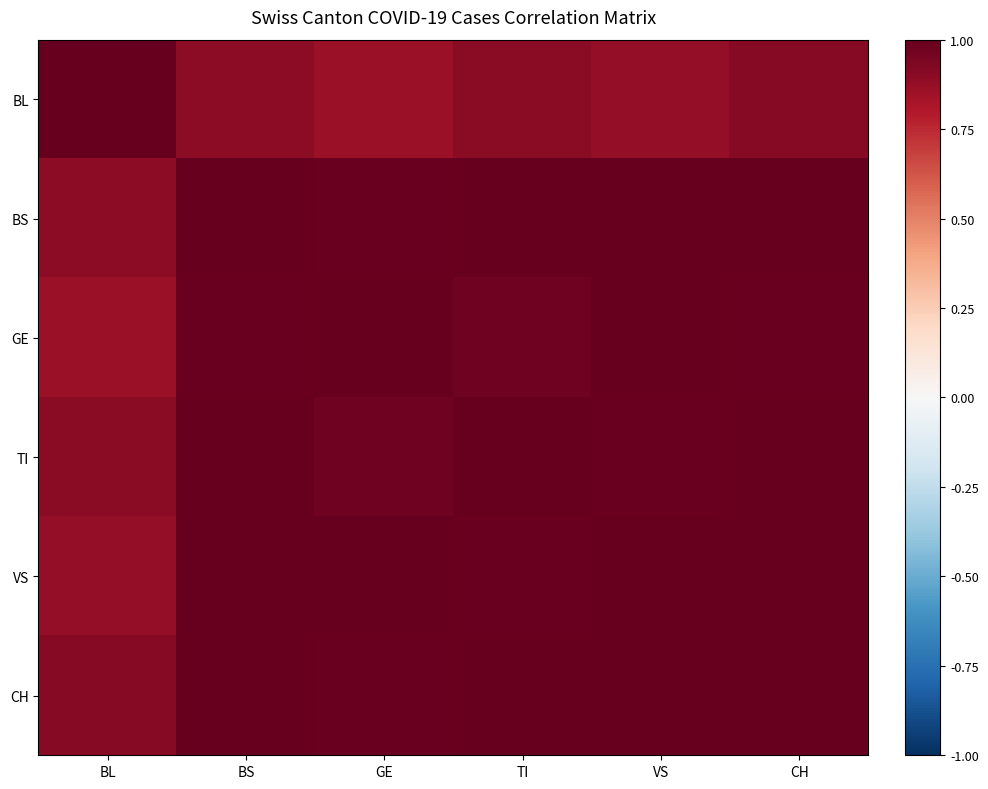

List the series in order of their peak value, highest first.

BL, BS, GE, TI, VS, CH